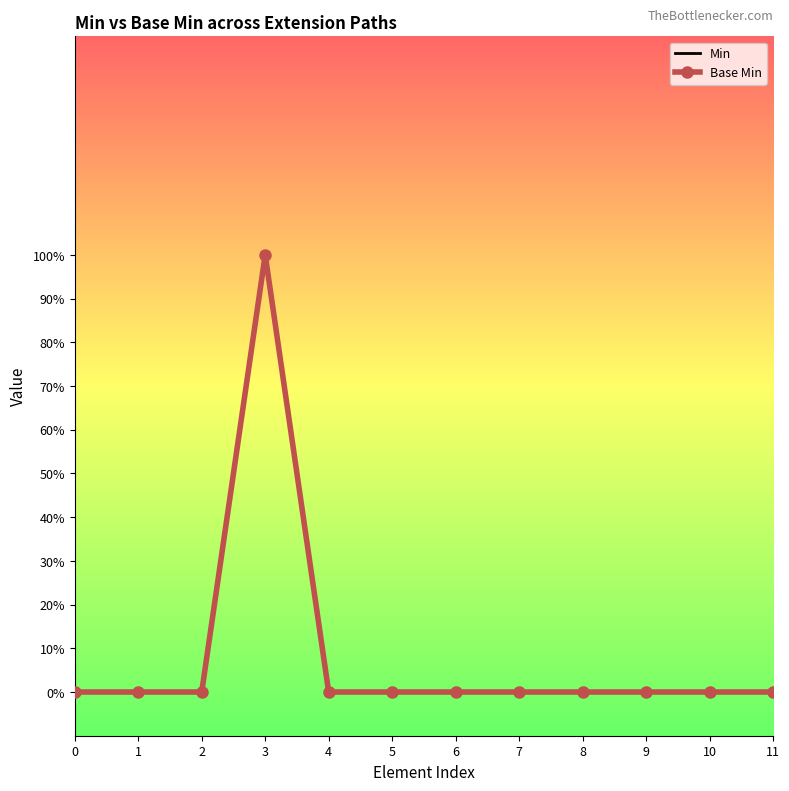

Does the chart have visible grid lines?

No